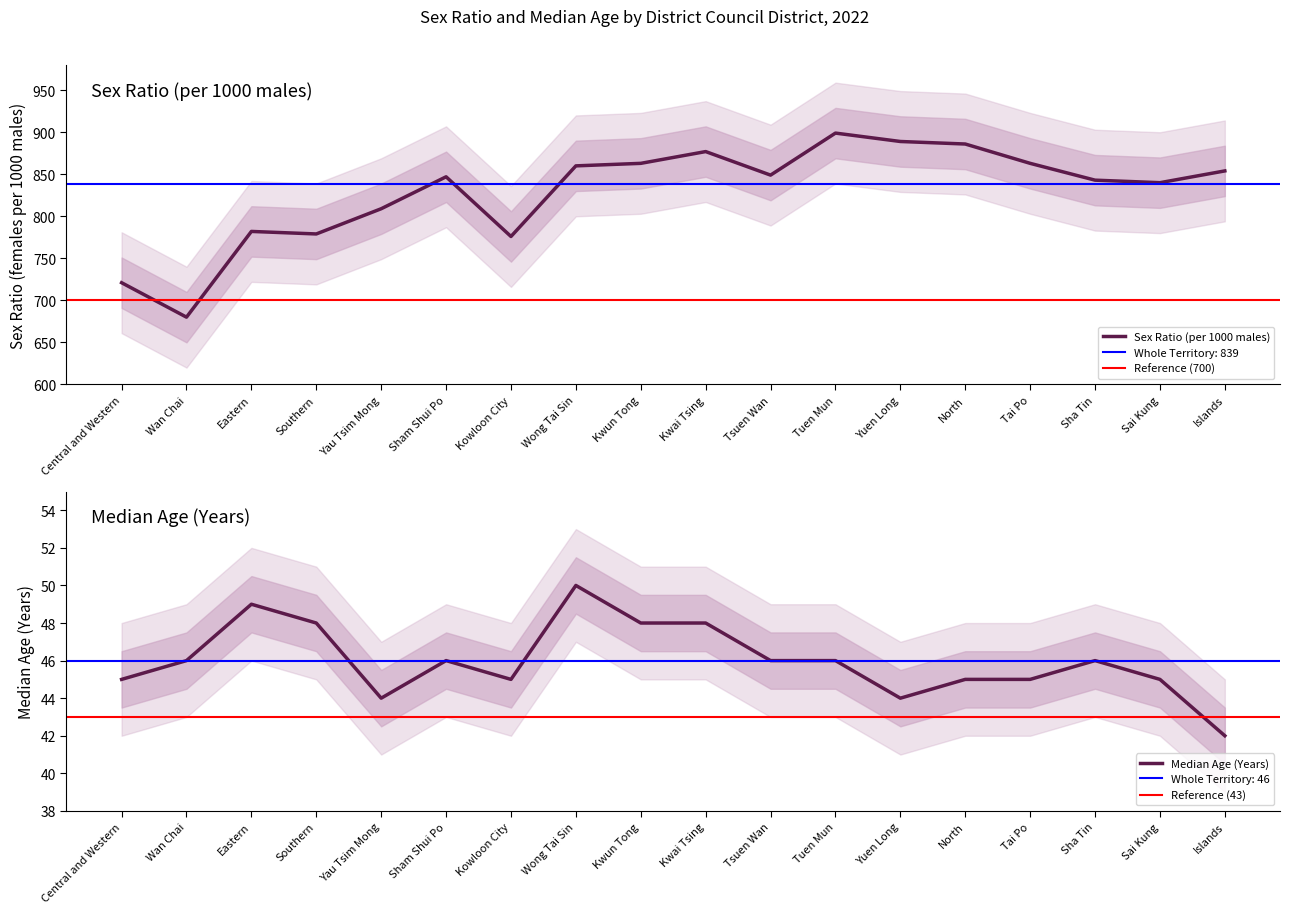

What is the maximum value for Median Age (Years)?

50